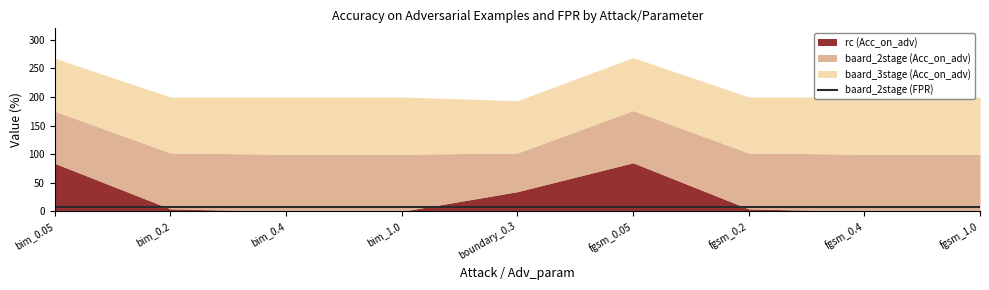

What is the difference between the maximum and minimum values in the baard_3stage (Acc_on_adv) series?

8.6